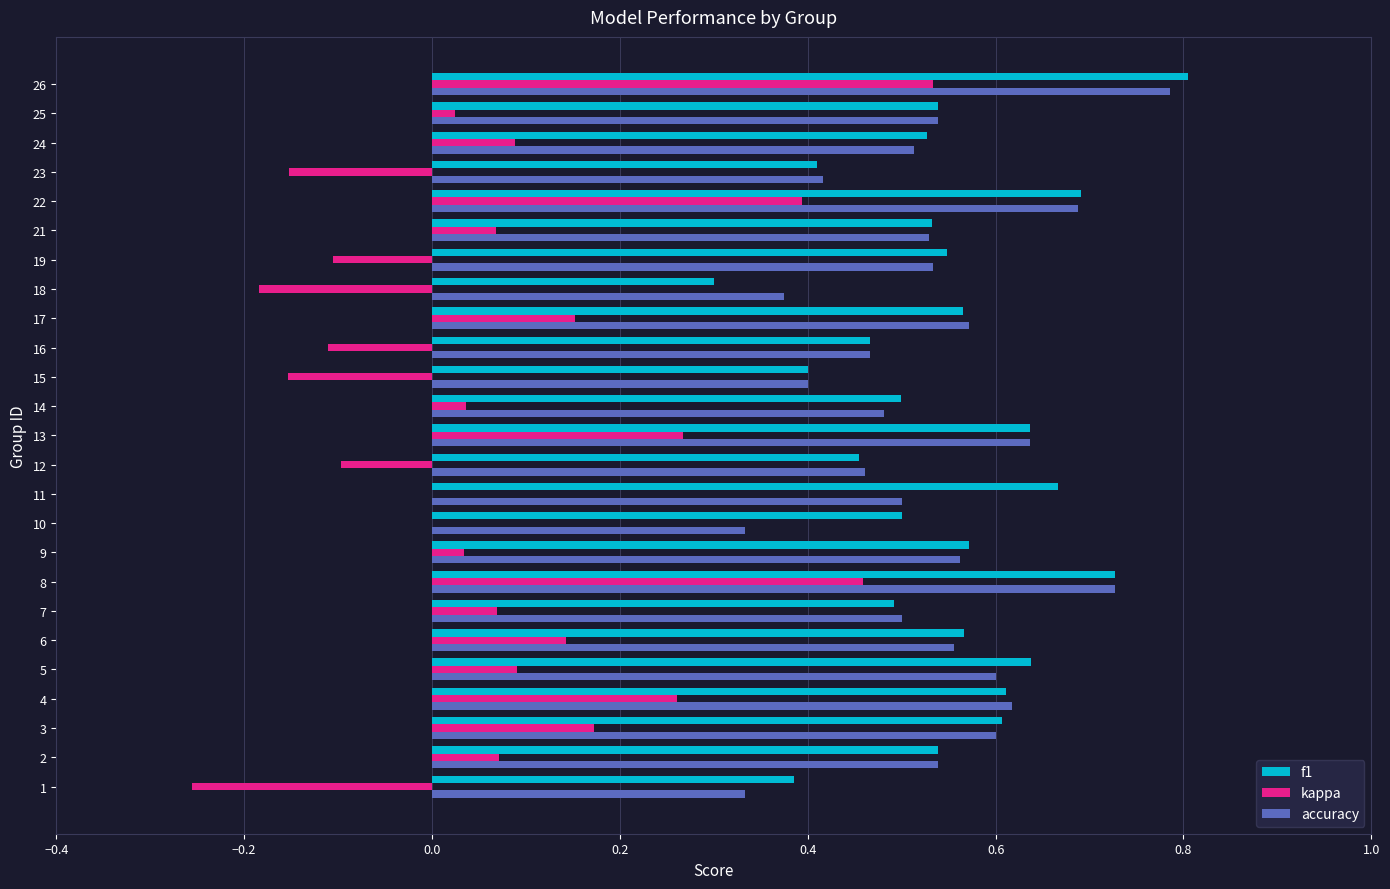

What is the sum of the f1 values at 1 and 16?

0.9